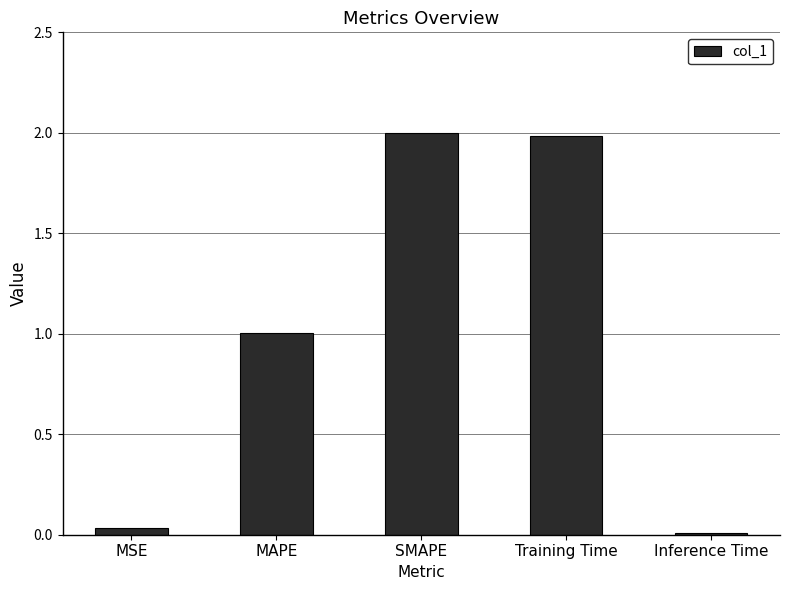

What is the ratio of the value at SMAPE to the value at Training Time?

1.0